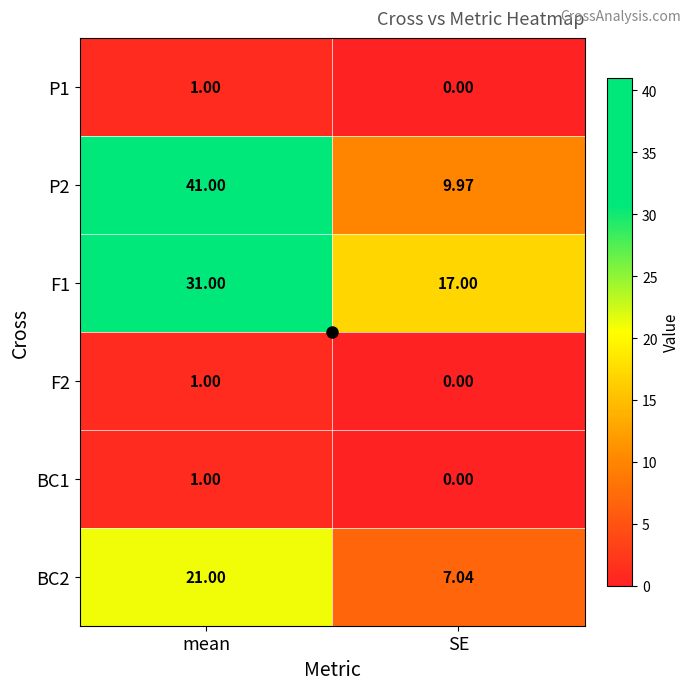

List the labels in order of BC2 value, largest first.

mean, SE